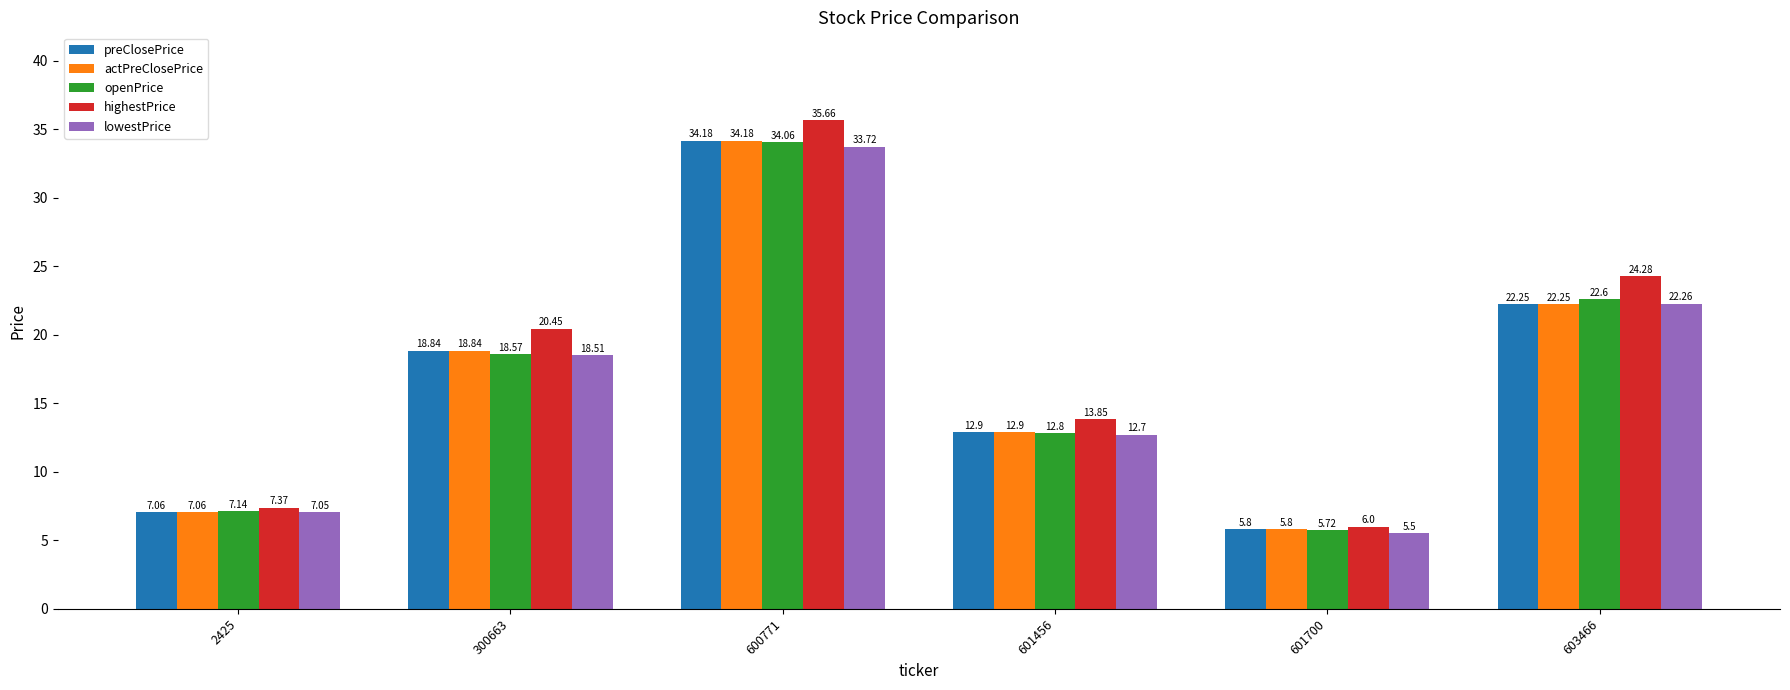

Which series has the widest spread of values?

highestPrice